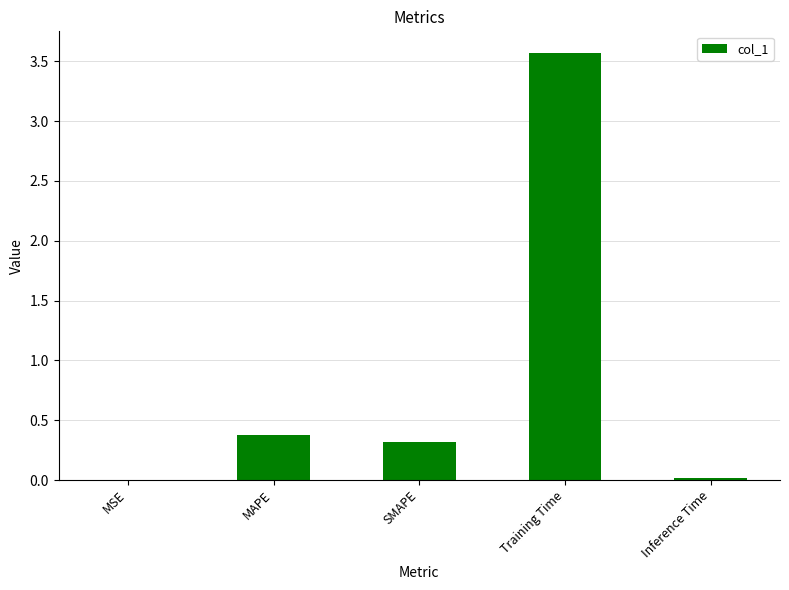

Which has a higher value, Training Time or MAPE?

Training Time